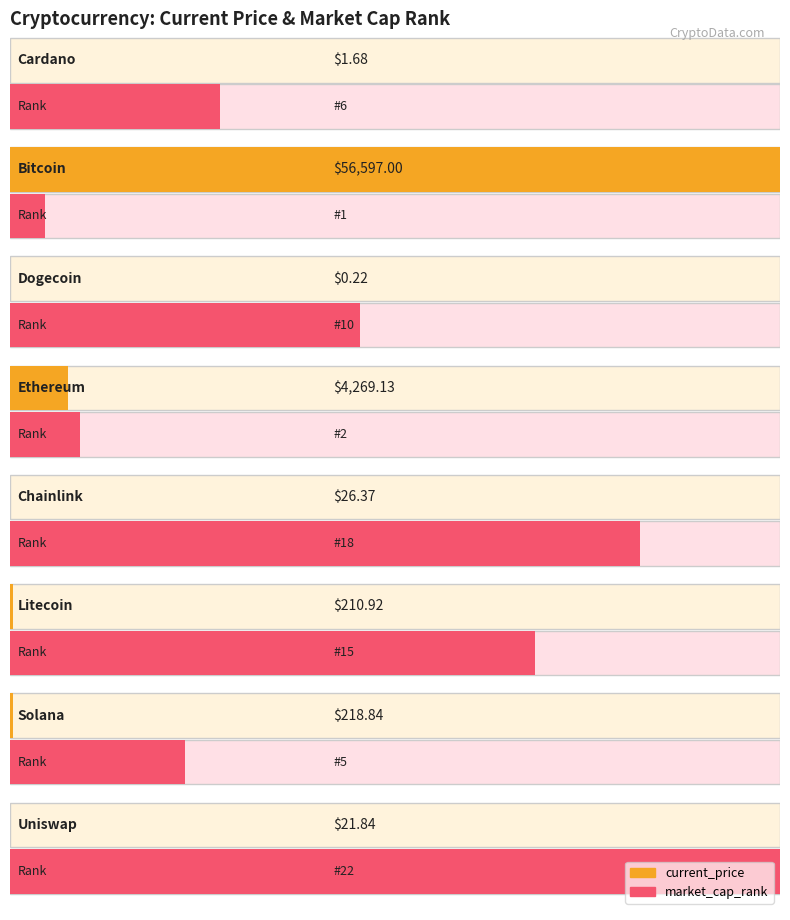

Reading left to right, extract all data points from this chart.

current_price: Cardano=1.7	Bitcoin=56597.0	Dogecoin=0.2	Ethereum=4269.1	Chainlink=26.4	Litecoin=210.9	Solana=218.8	Uniswap=21.8
market_cap_rank: Cardano=6.0	Bitcoin=1.0	Dogecoin=10.0	Ethereum=2.0	Chainlink=18.0	Litecoin=15.0	Solana=5.0	Uniswap=22.0